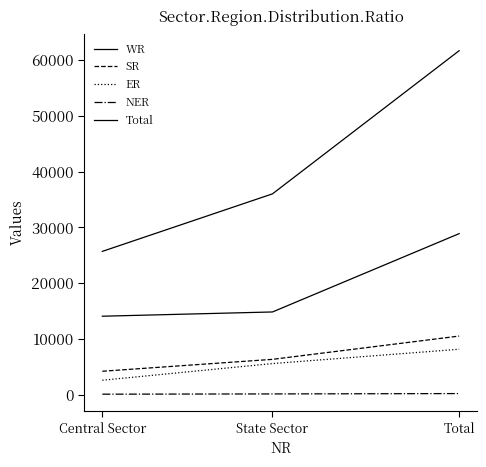

What is the difference between the maximum and second lowest values in the Total series?

25690